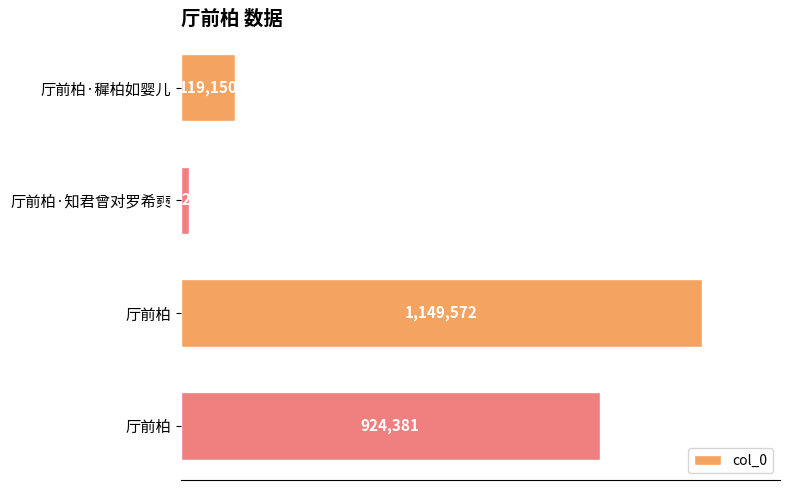

What is the maximum value shown in the chart?

1149572